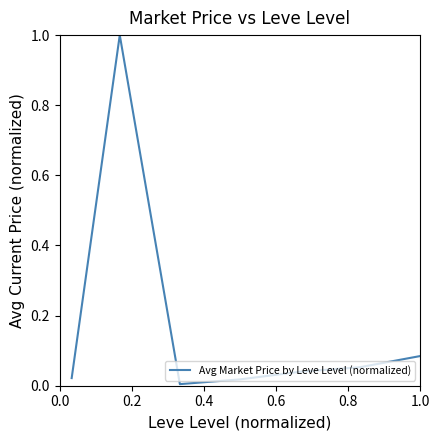

How many categories are shown in the chart?

7